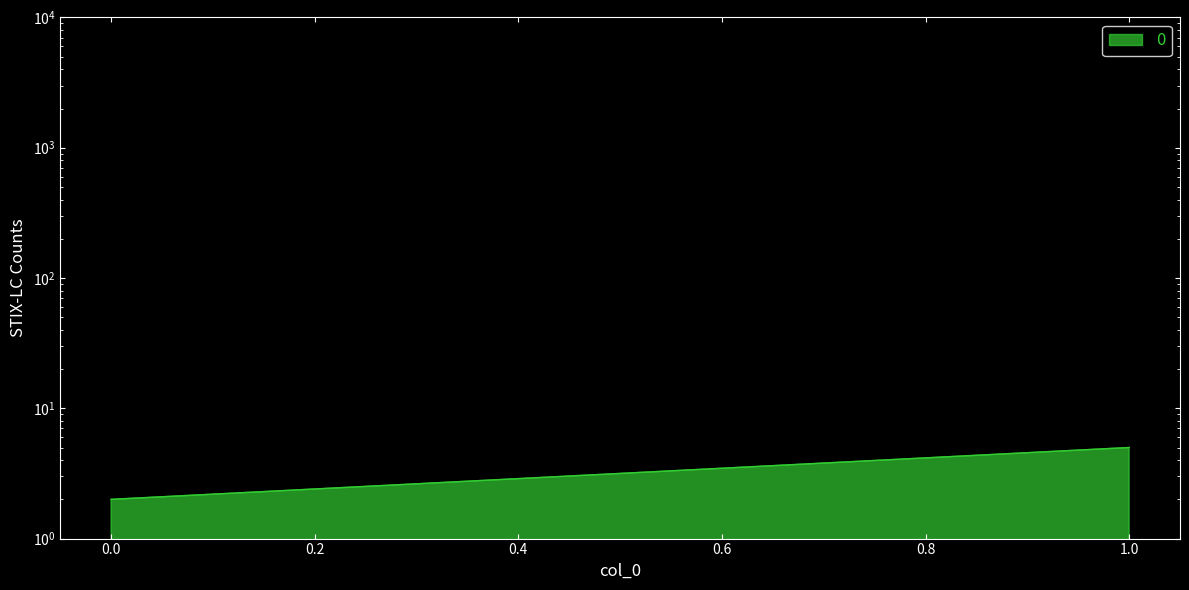

Count the values in the range 2 to 5.

2